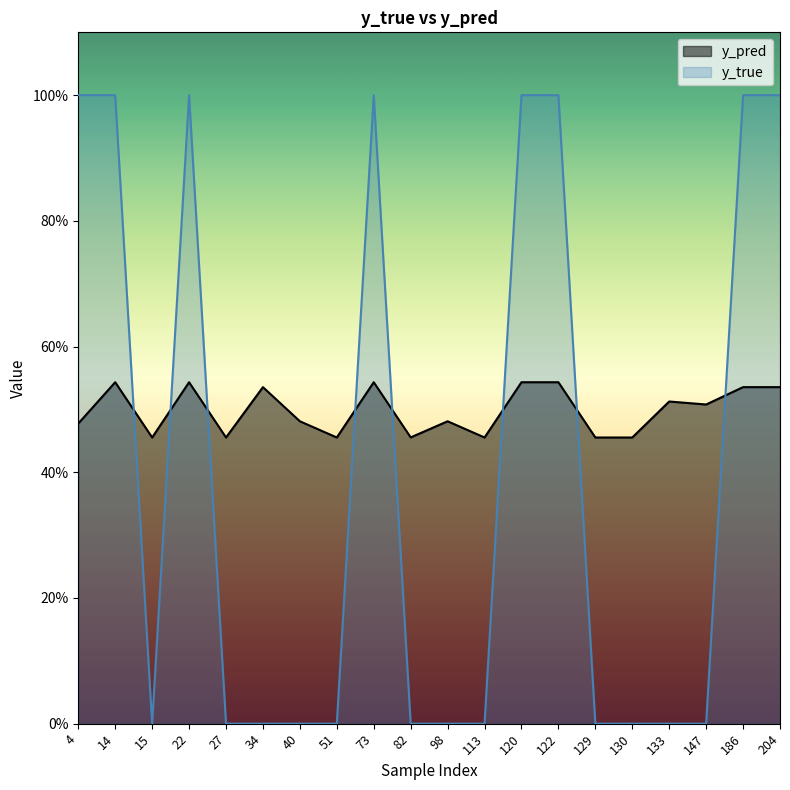

What is the difference between the y_true values at 113 and 122?

1.0